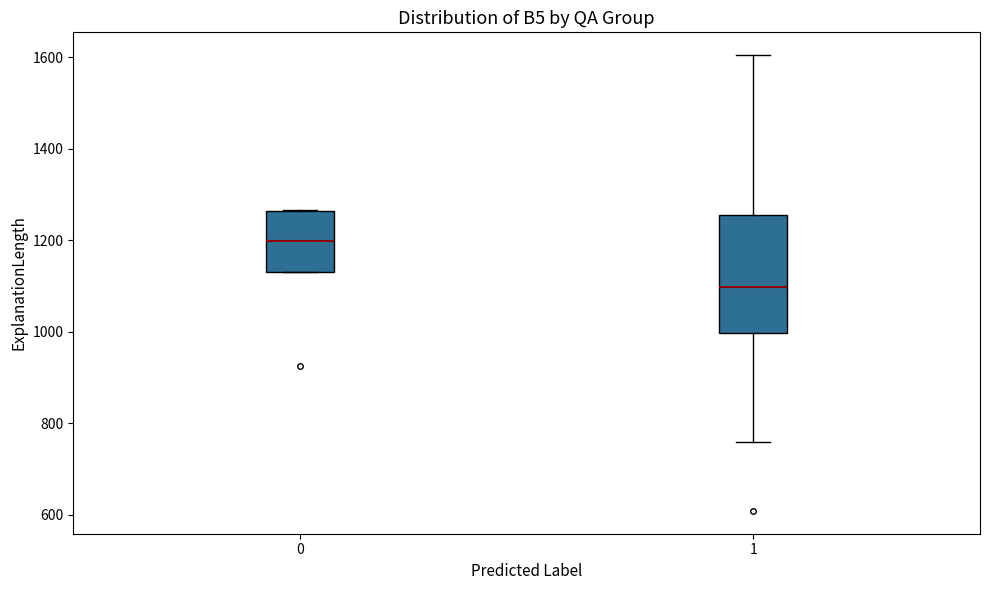

Reading left to right, transcribe this box plot: for each box, give where its median line is, the range the box spans, and where its two whiskers end, as read against the y-axis. The values are not printed on the chart, so give them approximately, as read against the axis.

0: median 1200, box 1140 to 1260, whiskers 1140 to 1260
1: median 1100, box 1000 to 1260, whiskers 760 to 1600